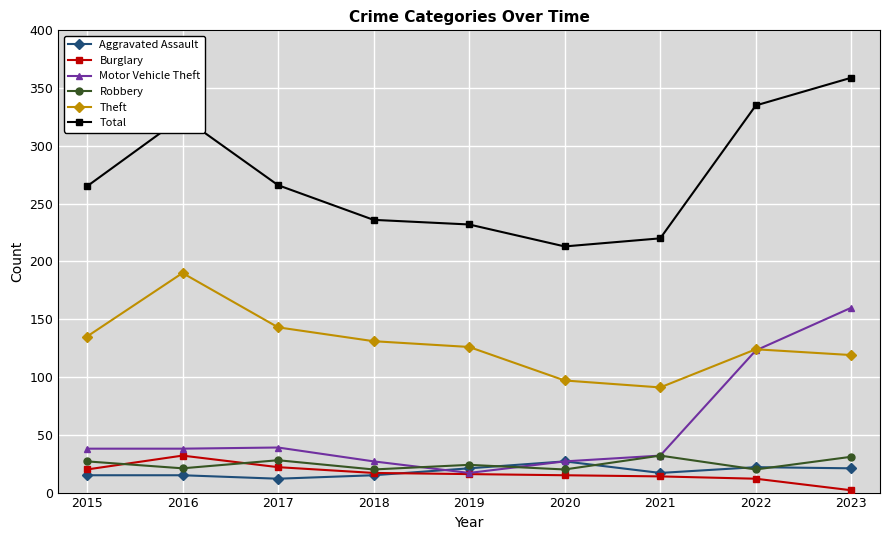

True or false: Motor Vehicle Theft has a value of 123 at 2022.

True